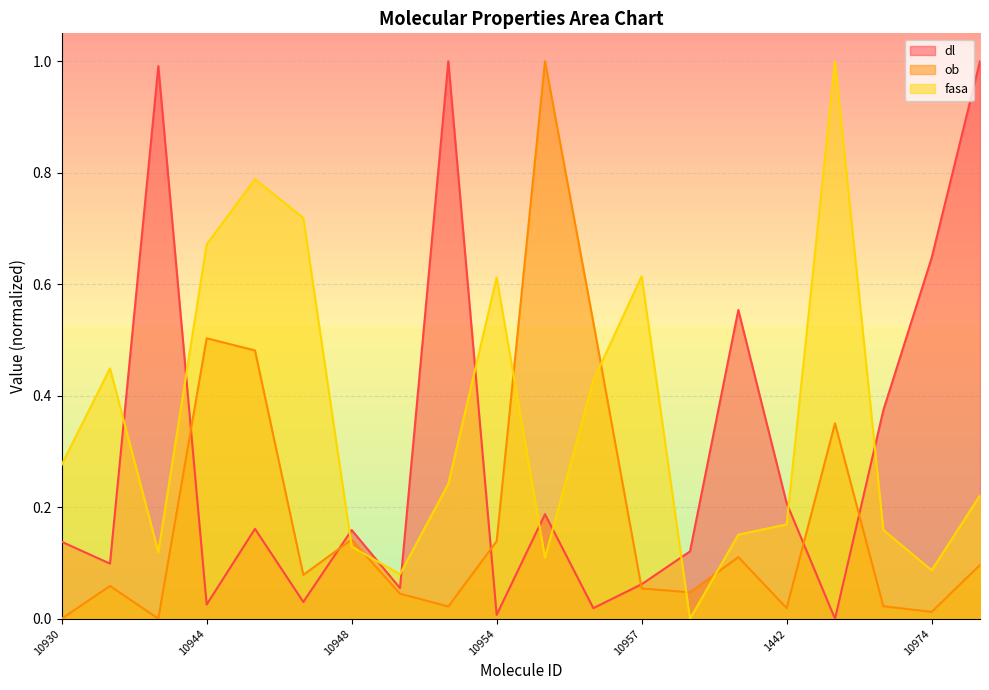

How many lines are shown in the chart?

3